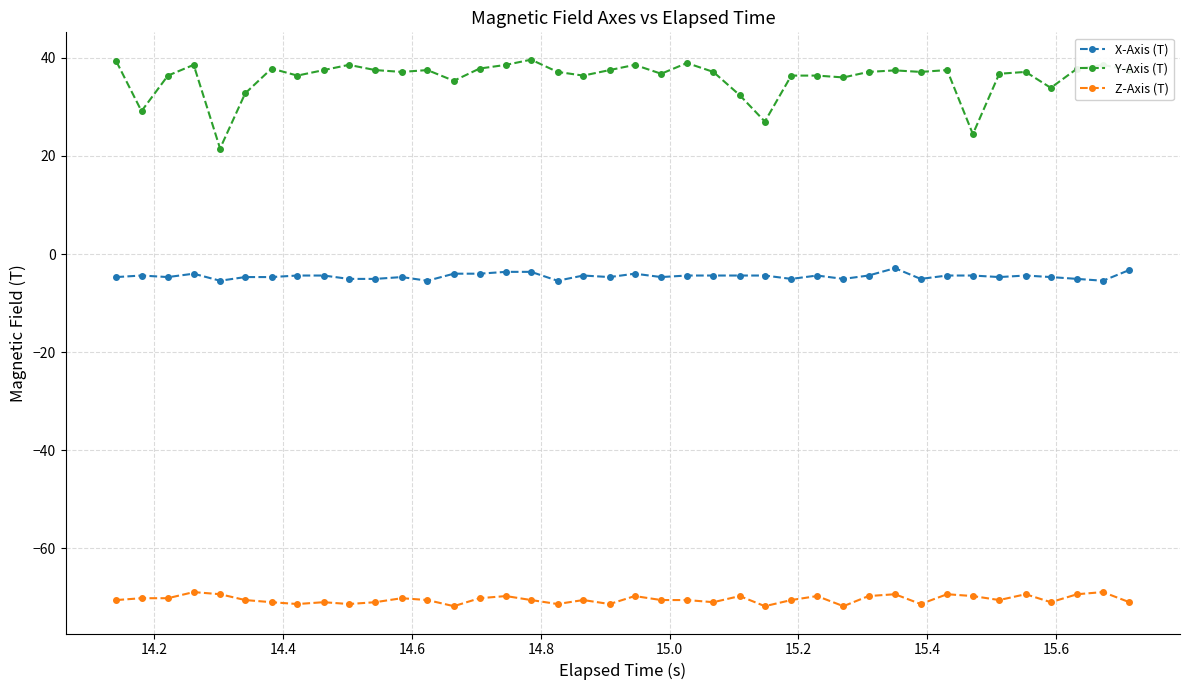

What is the sum of all Z-Axis (T) values?

-2818.2